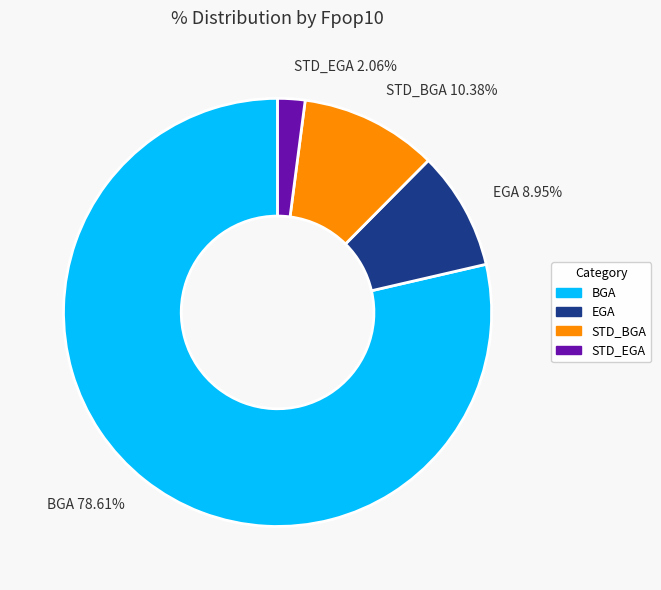

Which has a higher value, STD_EGA 2.06% or STD_BGA 10.38%?

STD_BGA 10.38%